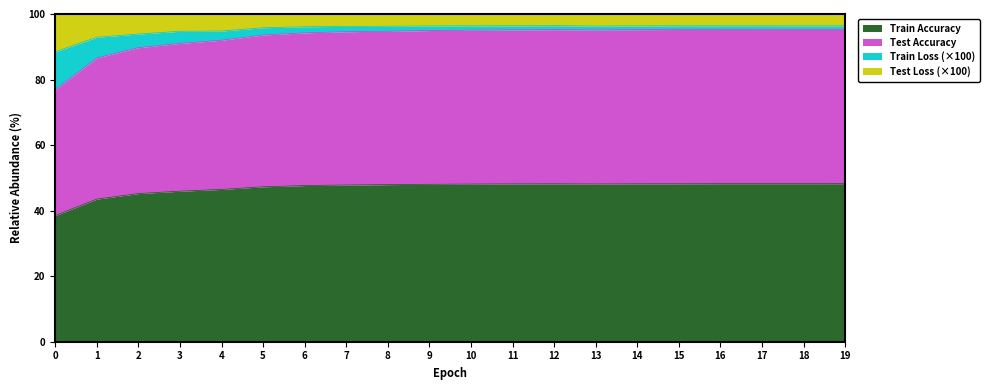

How many interior local valleys does the train_acc series have?

1